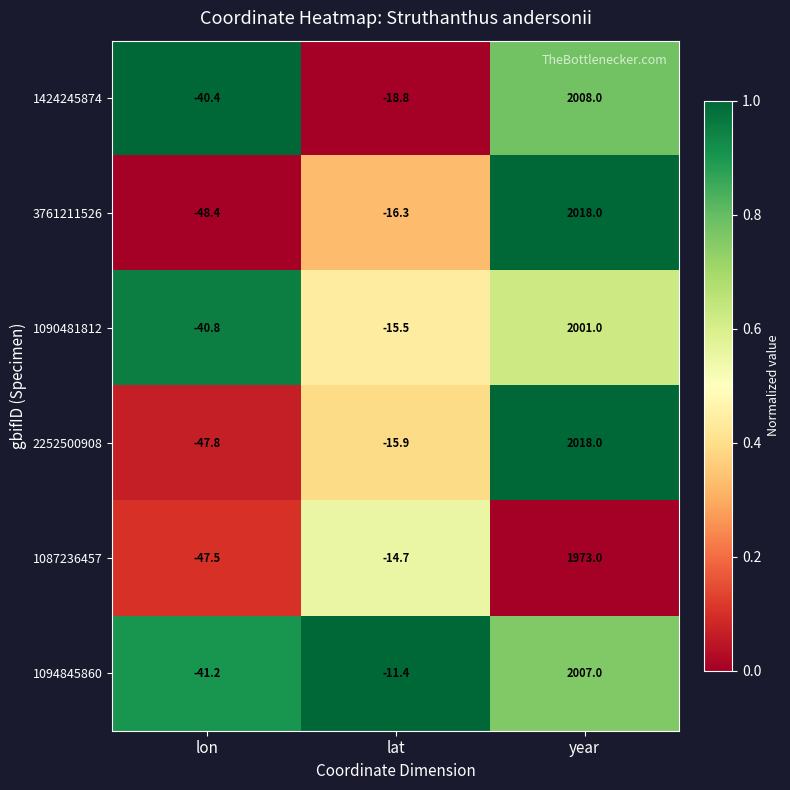

What is the approximate value of 2252500908 at year?

2018.0